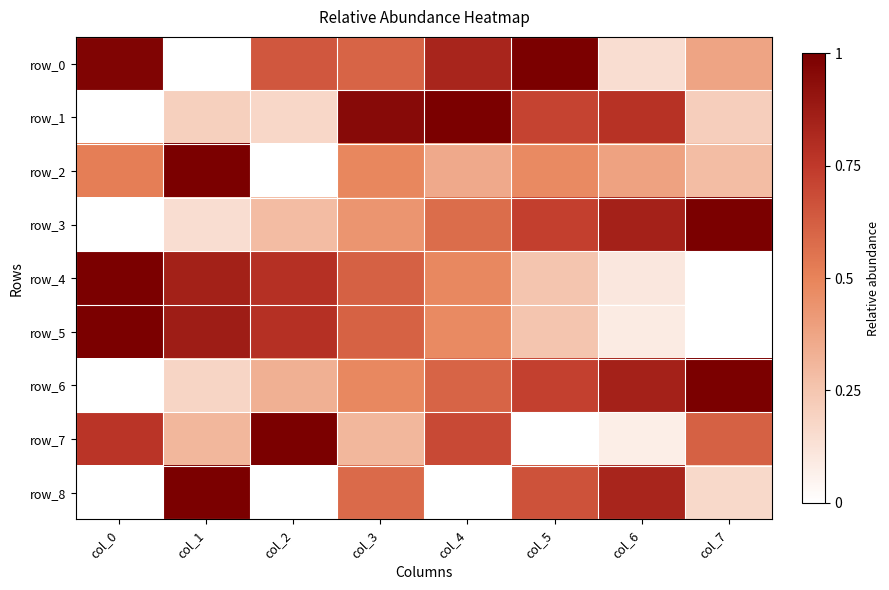

Which category has the highest value in the row_4 series?

col_0